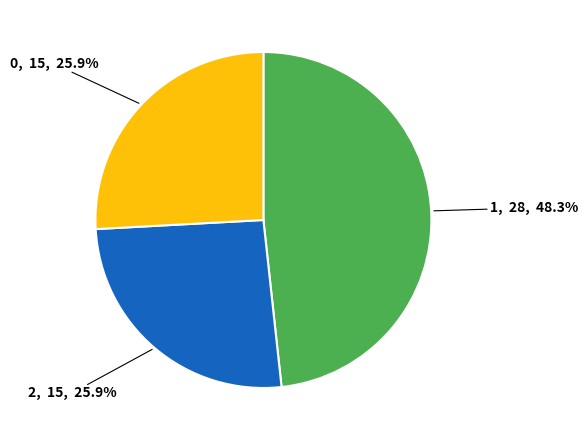

How many slices are in this pie chart?

3